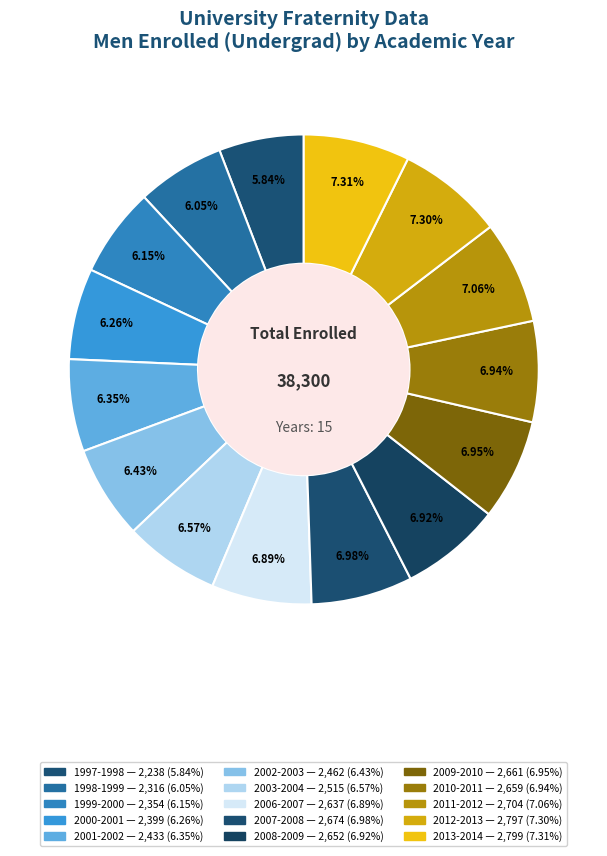

To the nearest percent, what is the combined percentage of 2003-2004 and 2009-2010?

14%